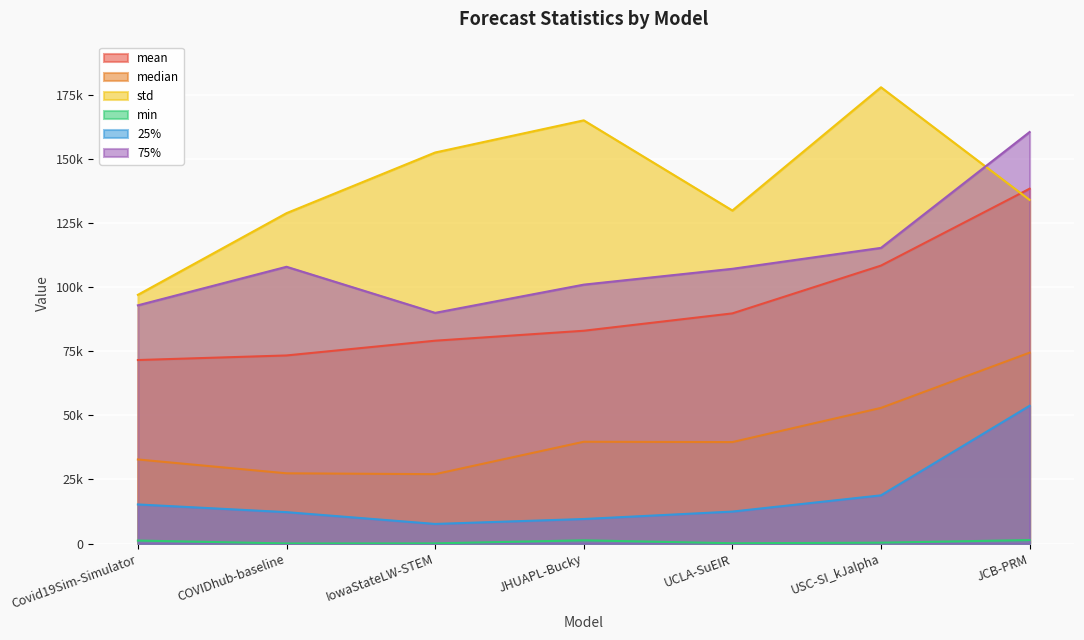

What position from the right is USC-SI_kJalpha?

2